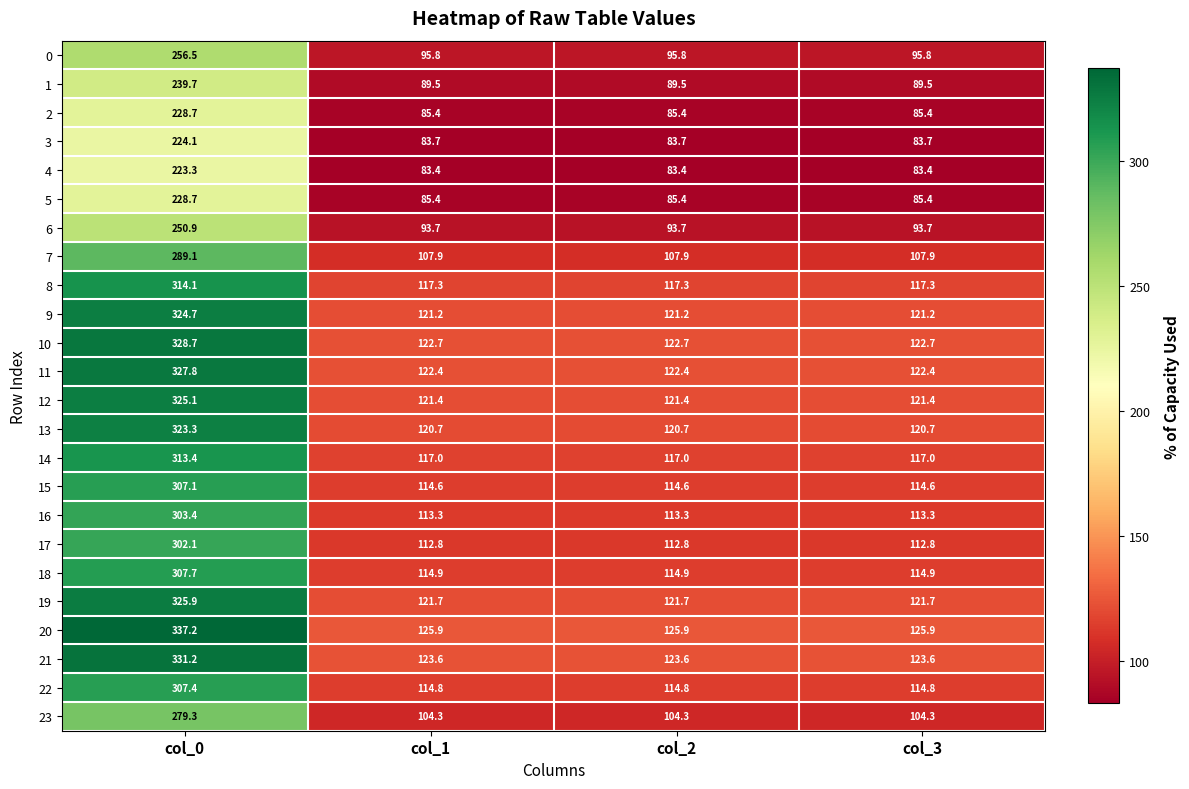

The 2 series shows 85.4 at col_1. True or false?

True